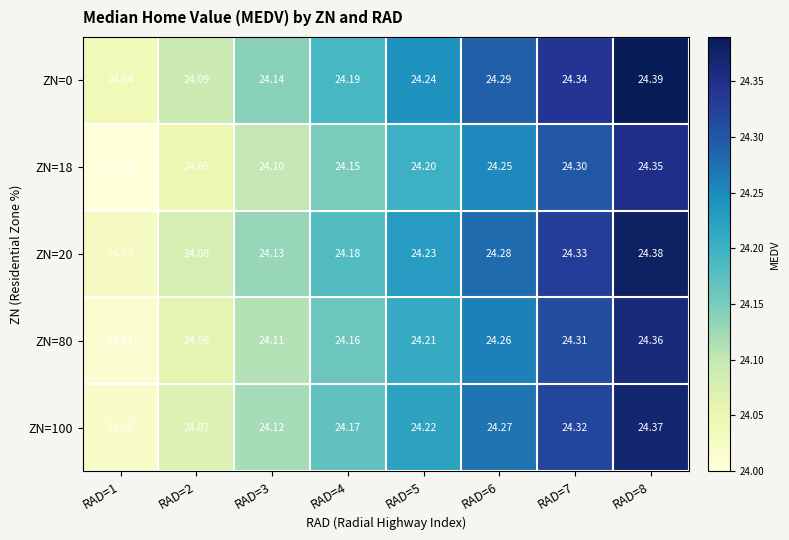

Is the value of ZN=0 at RAD=4 greater than the value of ZN=20 at RAD=1?

Yes